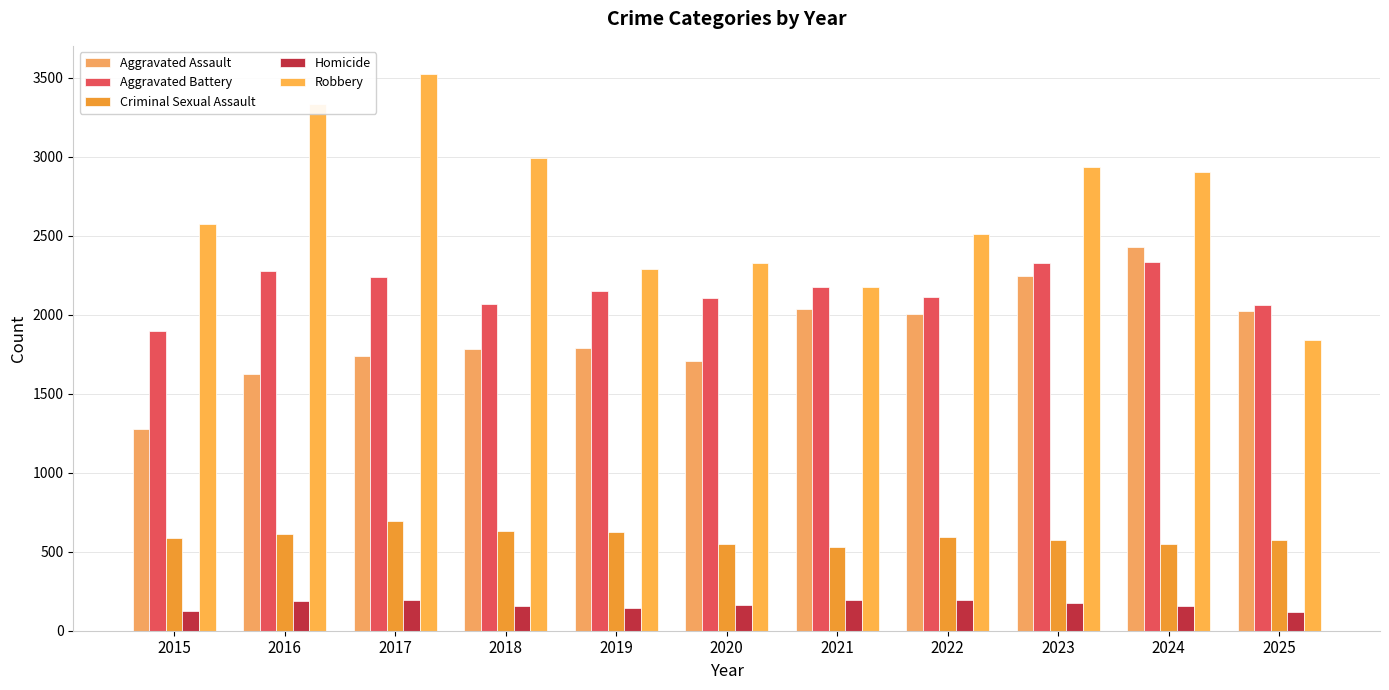

What is the value of the Aggravated Assault bar at the 10th from the left?

2430